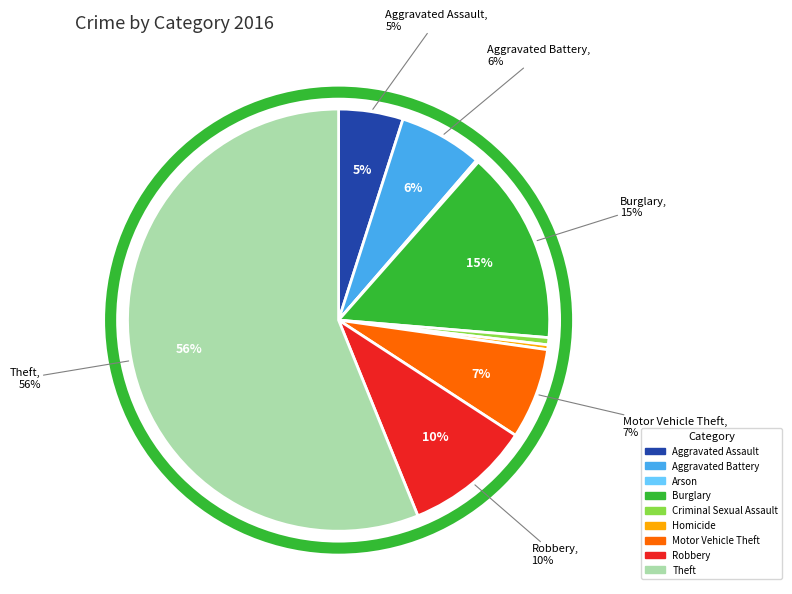

To the nearest percent, what is the combined percentage of Theft and Aggravated Assault?

61%